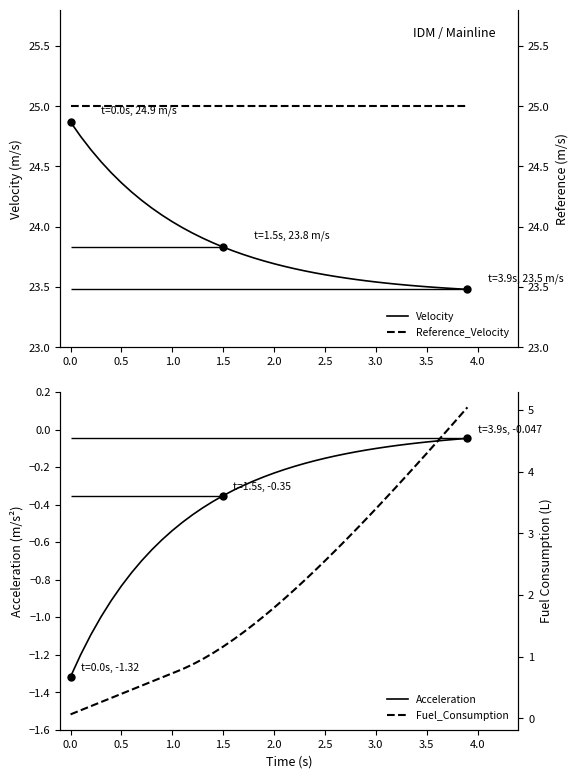

What is the lowest value of the Acceleration series?

-1.3